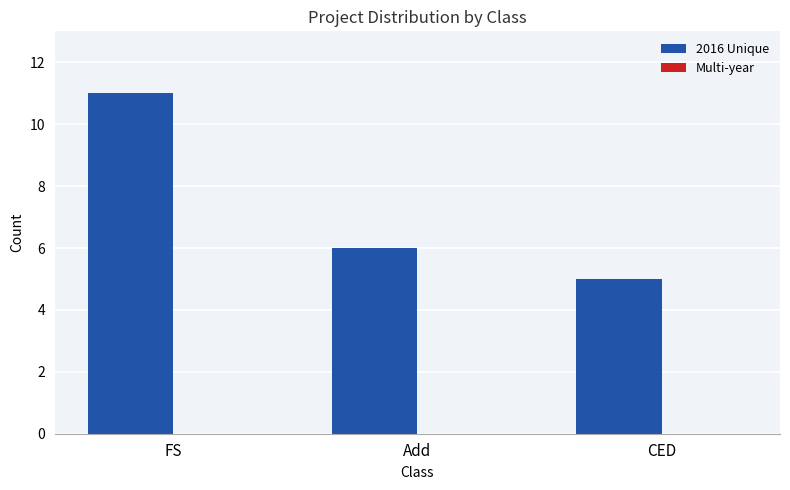

What is the approximate value at Add?

6